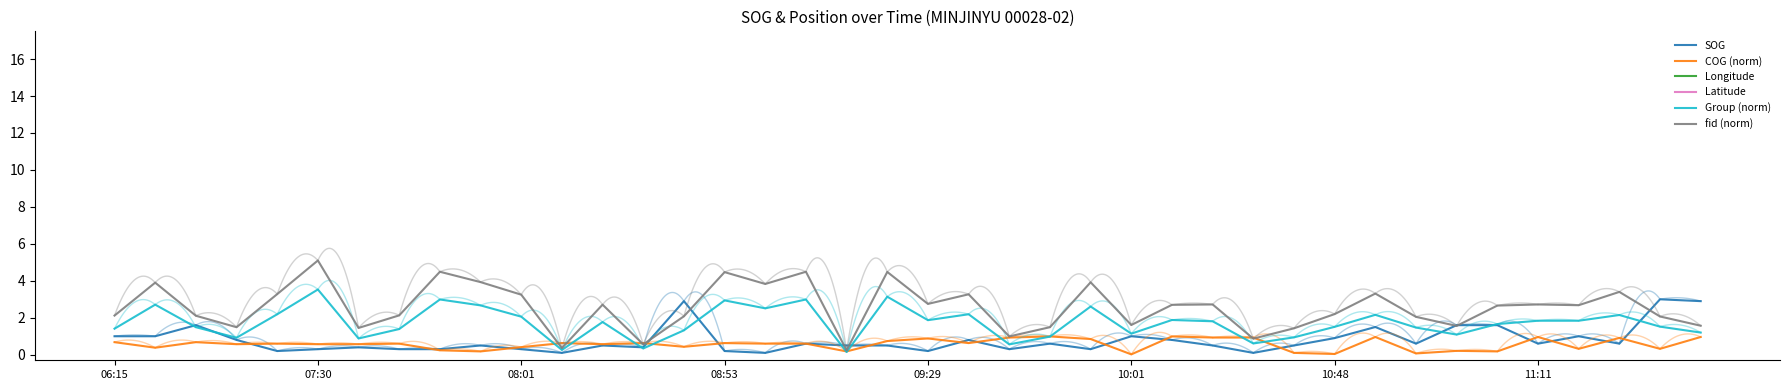

What are all the series names shown in the legend?

SOG, COG (norm), Longitude, Latitude, Group (norm), fid (norm)